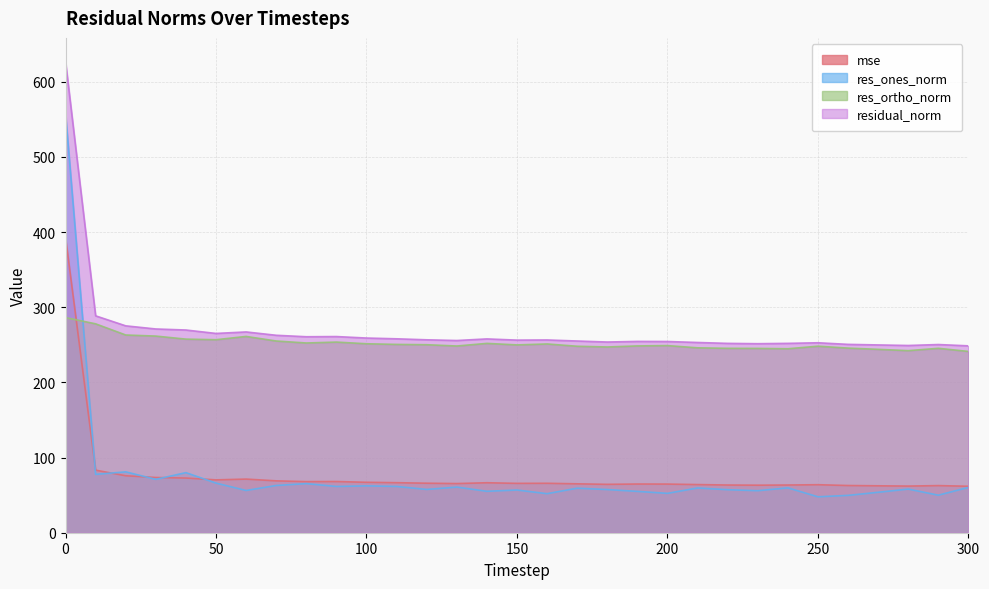

Which series changed the most between 80 and 220?

residual_norm